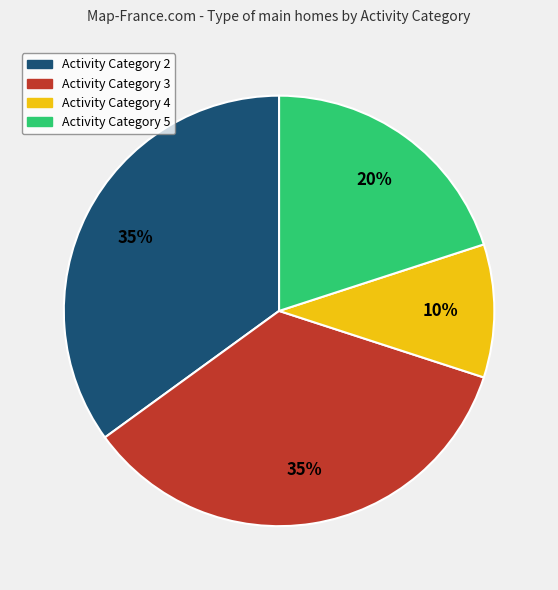

Which category has the smallest portion of the pie?

Activity Category 4